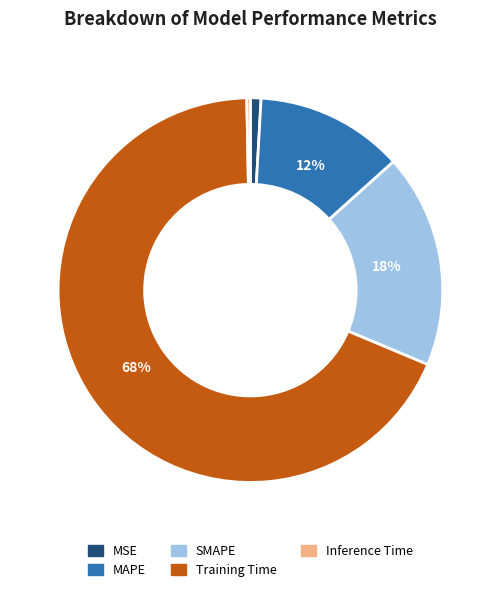

Is there a majority slice in this chart?

Yes